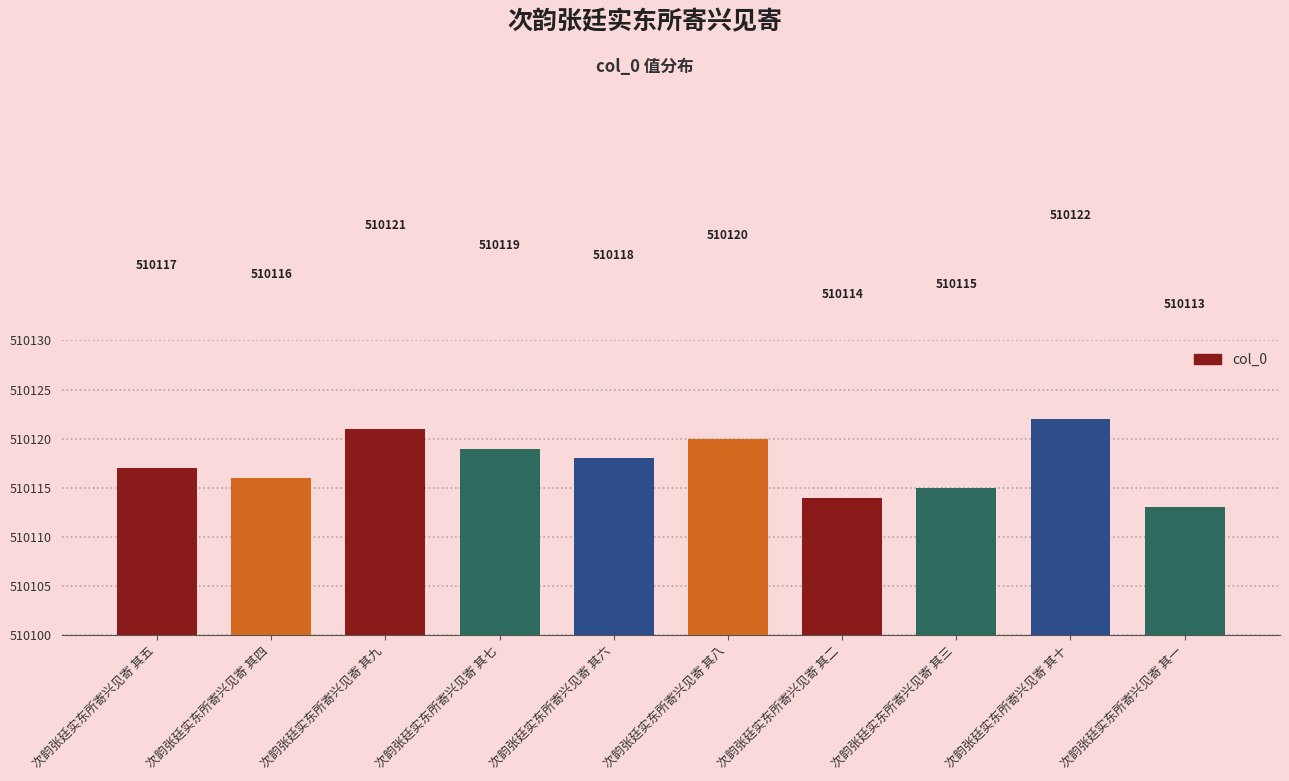

Approximately how many times larger is the value at 次韵张廷实东所寄兴见寄 其五 compared to 次韵张廷实东所寄兴见寄 其三?

1.0